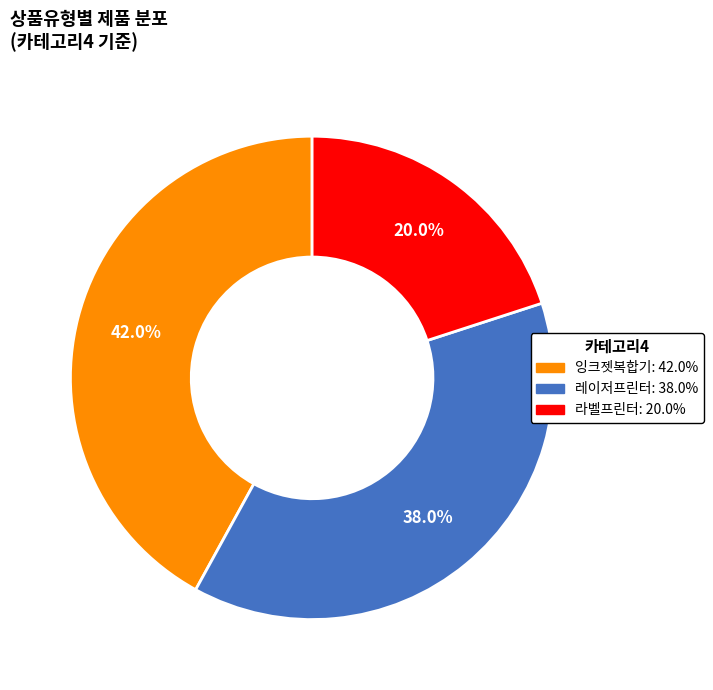

Is there a majority slice in this chart?

No